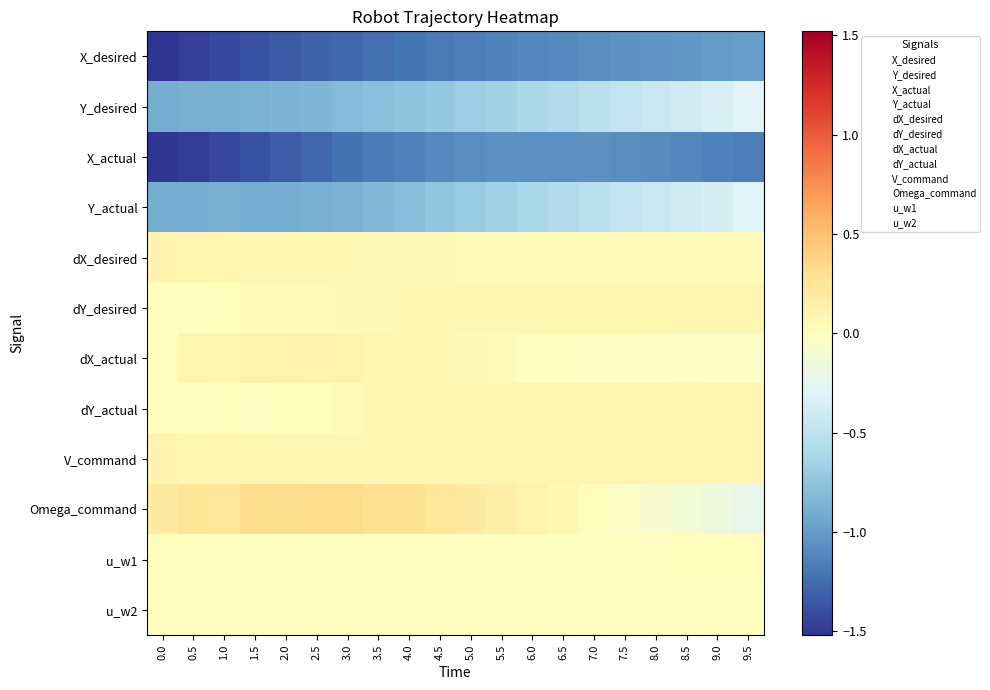

What is the greatest value displayed?

0.3